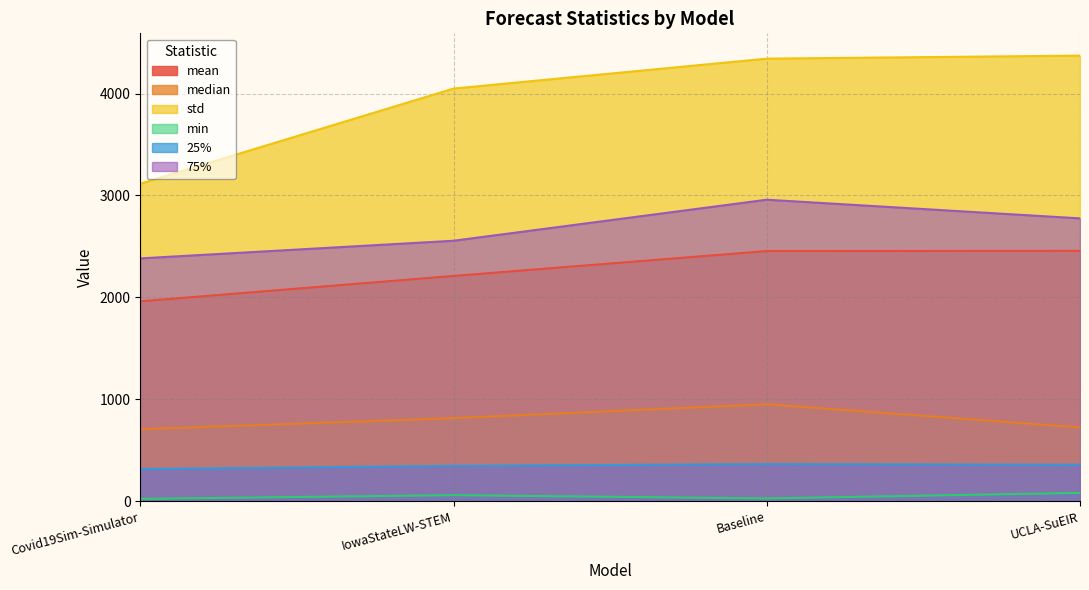

What is the sum of the std values at IowaStateLW-STEM and Baseline?

8392.4